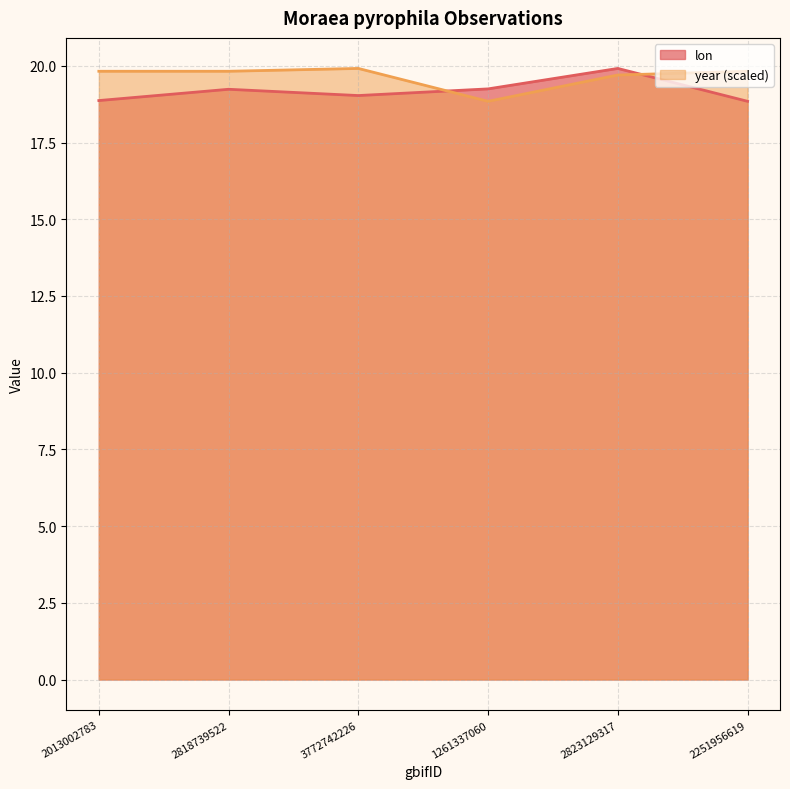

Read the lon value at 2823129317.

19.9